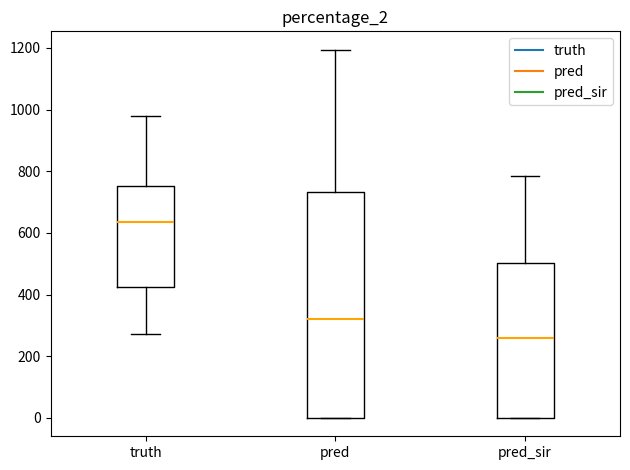

Reading left to right, transcribe this box plot: for each box, give where its median line is, the range the box spans, and where its two whiskers end, as read against the y-axis. The values are not printed on the chart, so give them approximately, as read against the axis.

truth: median 640, box 420 to 760, whiskers 280 to 980
pred: median 320, box 0 to 740, whiskers 0 to 1200
pred_sir: median 260, box 0 to 500, whiskers 0 to 780